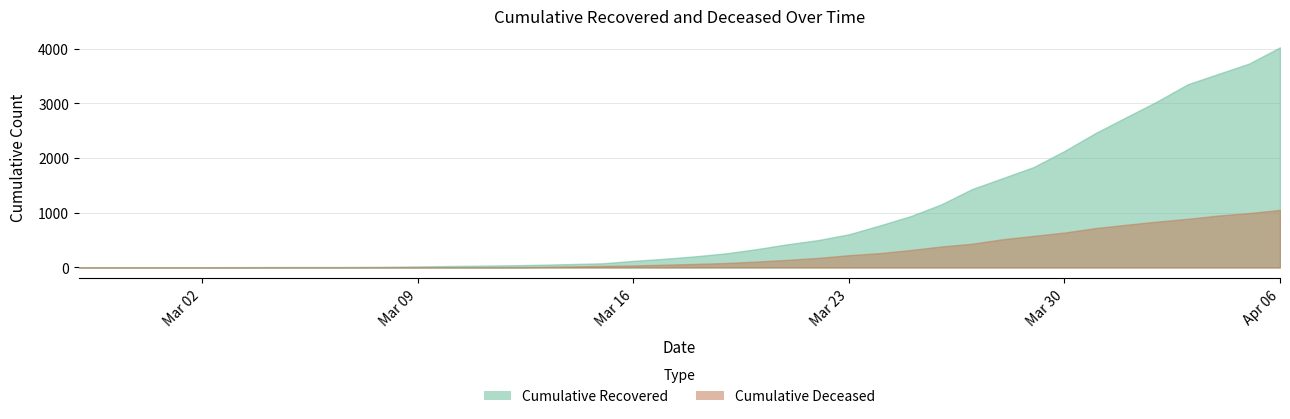

Where is cumulative_deceased nearest to the value 527?

2020-03-28